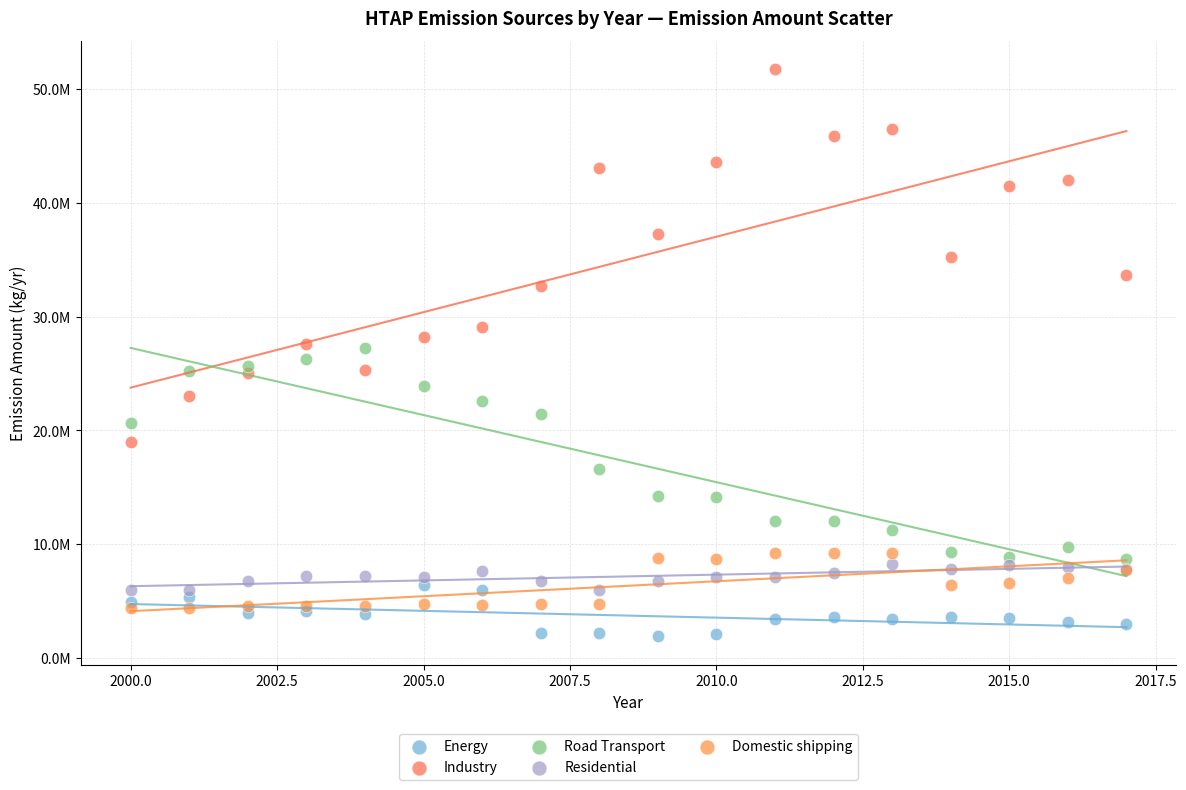

Which series reaches the minimum Y coordinate?

Energy